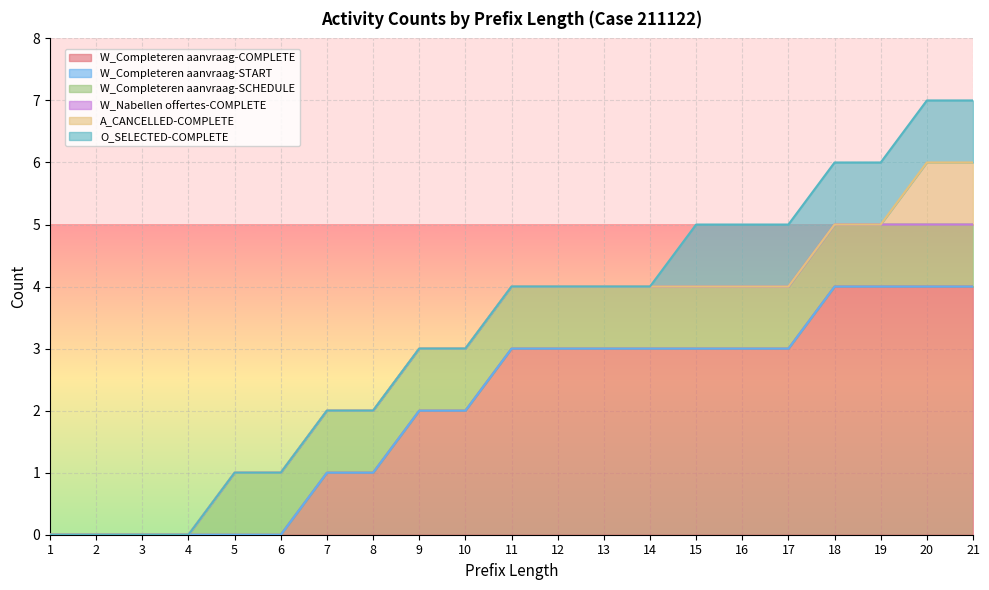

Reading left to right, transcribe all the data shown in this chart.

W_Completeren aanvraag-COMPLETE: 1=0	2=0	3=0	4=0	5=0	6=0	7=1	8=1	9=2	10=2	11=3	12=3	13=3	14=3	15=3	16=3	17=3	18=4	19=4	20=4	21=4
W_Completeren aanvraag-START: 1=0	2=0	3=0	4=0	5=0	6=0	7=0	8=0	9=0	10=0	11=0	12=0	13=0	14=0	15=0	16=0	17=0	18=0	19=0	20=0	21=0
W_Completeren aanvraag-SCHEDULE: 1=0	2=0	3=0	4=0	5=1	6=1	7=1	8=1	9=1	10=1	11=1	12=1	13=1	14=1	15=1	16=1	17=1	18=1	19=1	20=1	21=1
W_Nabellen offertes-COMPLETE: 1=0	2=0	3=0	4=0	5=0	6=0	7=0	8=0	9=0	10=0	11=0	12=0	13=0	14=0	15=0	16=0	17=0	18=0	19=0	20=0	21=0
A_CANCELLED-COMPLETE: 1=0	2=0	3=0	4=0	5=0	6=0	7=0	8=0	9=0	10=0	11=0	12=0	13=0	14=0	15=0	16=0	17=0	18=0	19=0	20=1	21=1
O_SELECTED-COMPLETE: 1=0	2=0	3=0	4=0	5=0	6=0	7=0	8=0	9=0	10=0	11=0	12=0	13=0	14=0	15=1	16=1	17=1	18=1	19=1	20=1	21=1